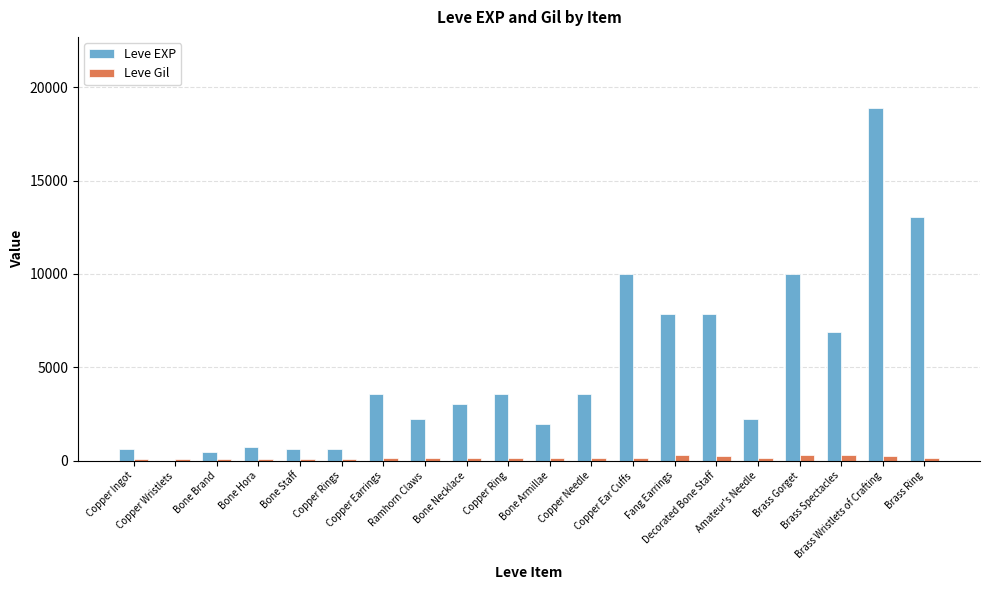

Which category has the lowest value in the Leve Gil series?

Bone Brand